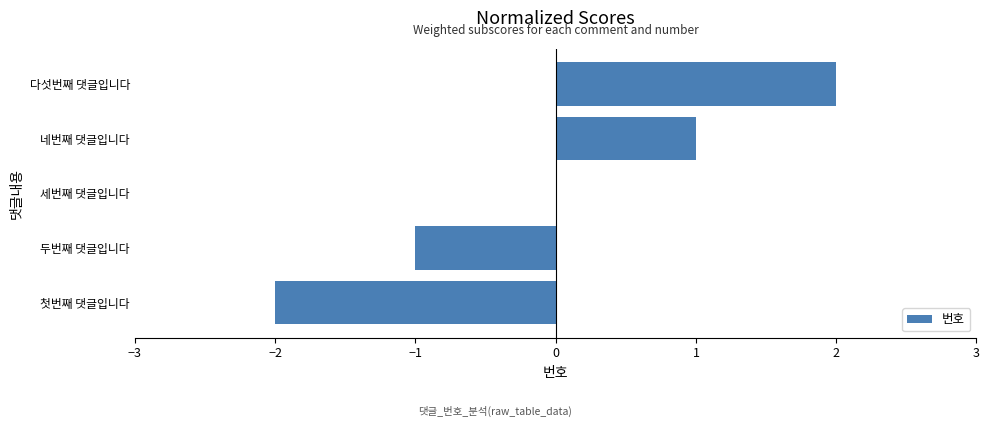

Which category has the highest value across all series?

다섯번째 댓글입니다